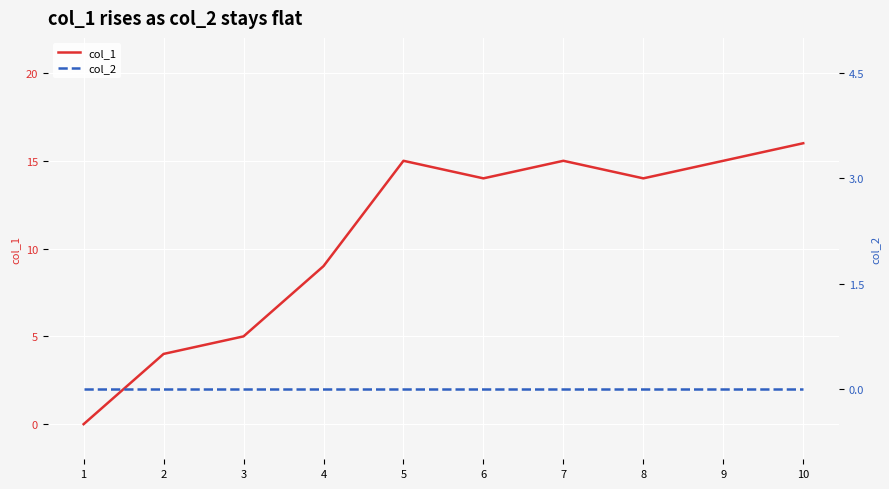

Rank the series at 8 from highest to lowest value.

col_1, col_2